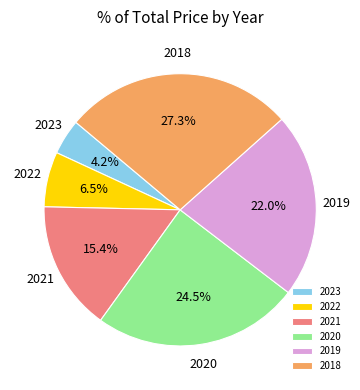

Is 2018 the majority of the pie?

No